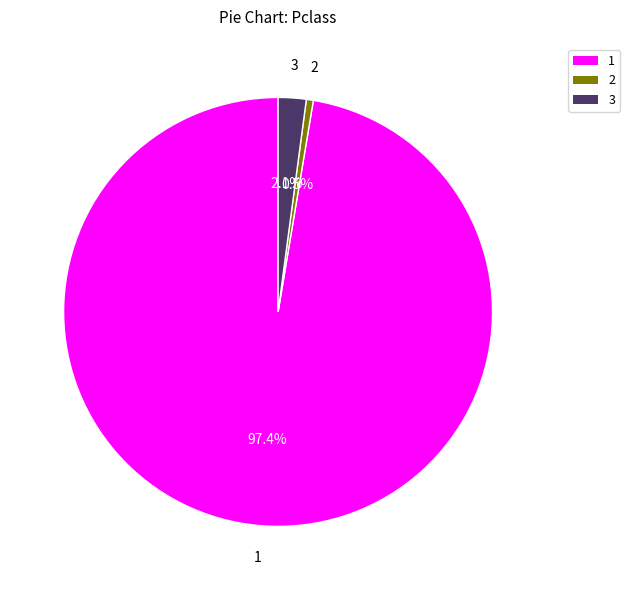

Is there any slice that represents more than half of the pie?

Yes